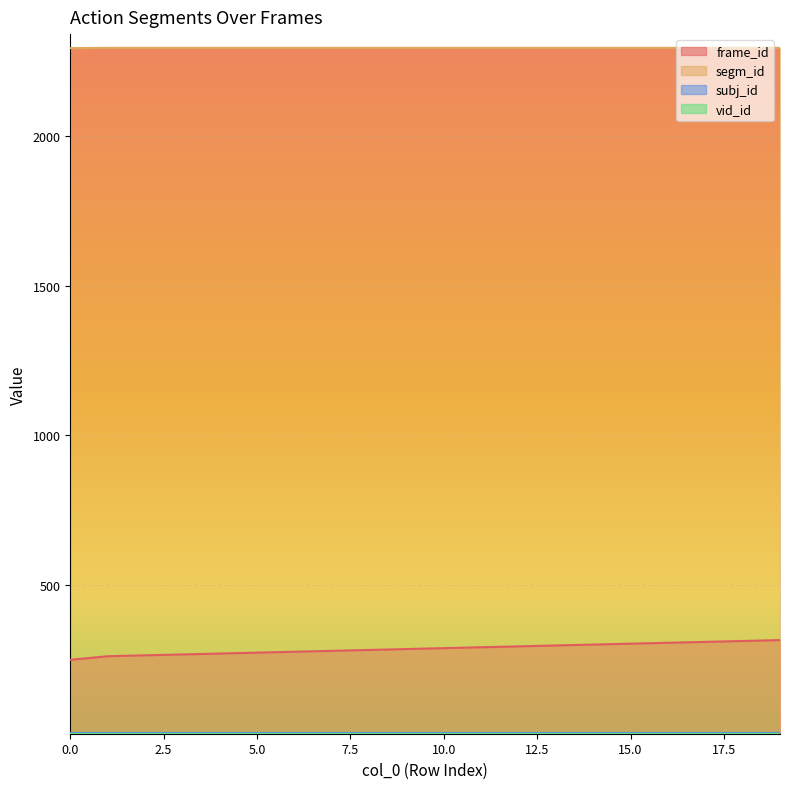

What is the value of the frame_id point at the 1st from the left?

250